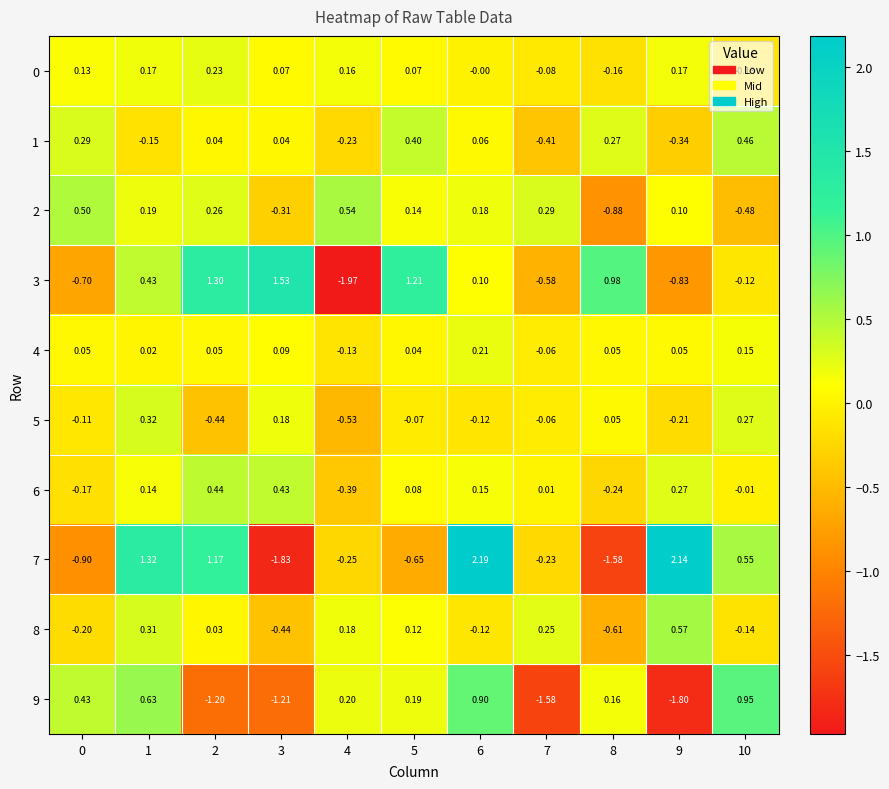

Is the value of 0 at 5 greater than the value of 9 at 10?

No